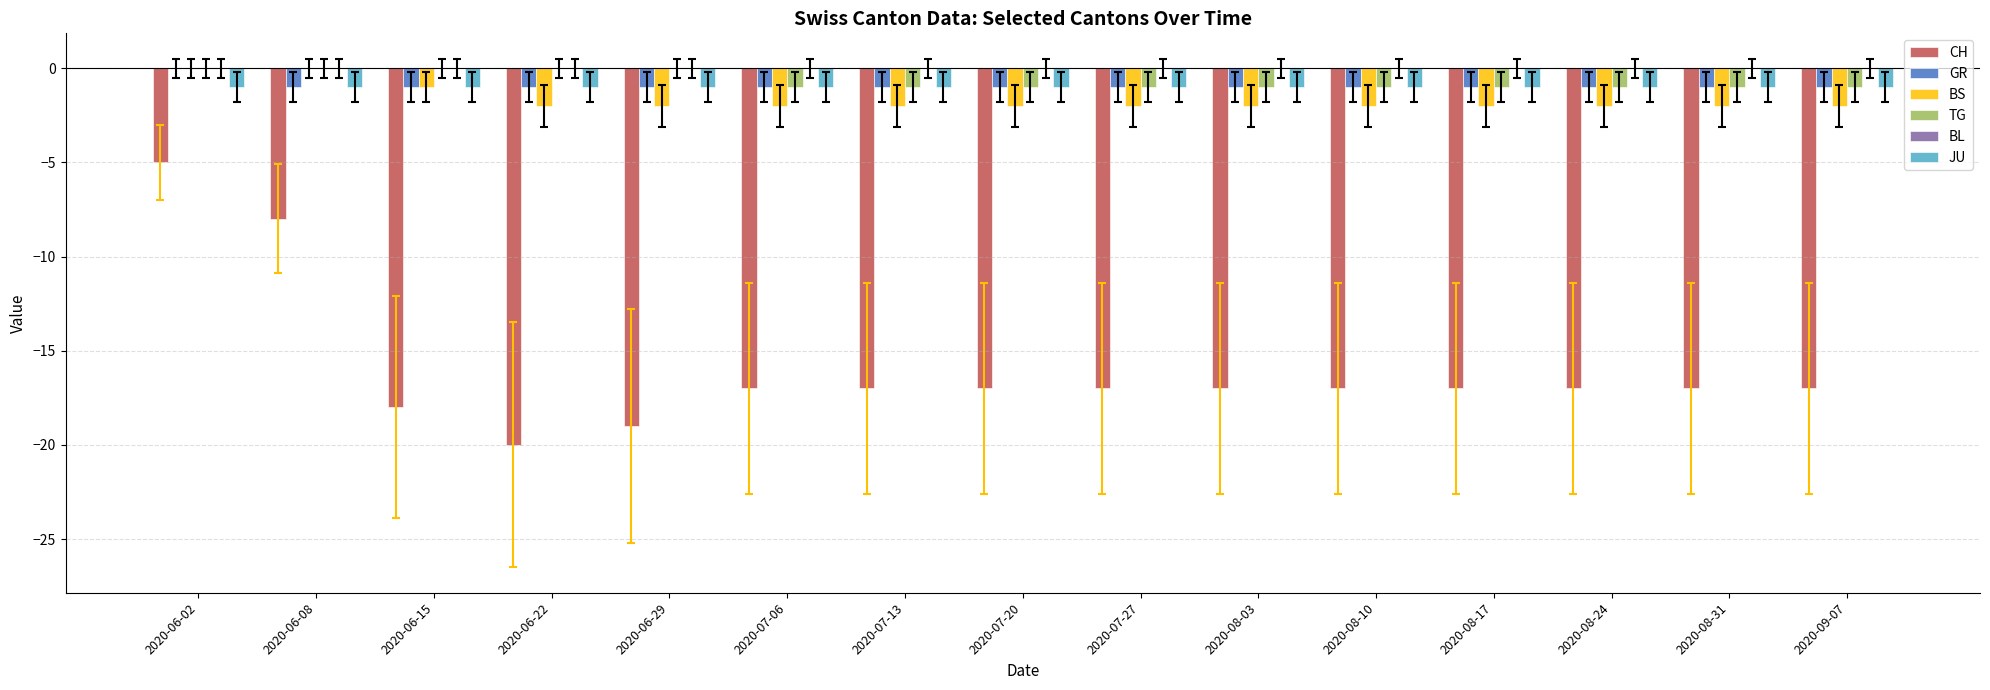

Is the value of BS at 2020-07-27 greater than the value of CH at 2020-08-03?

Yes